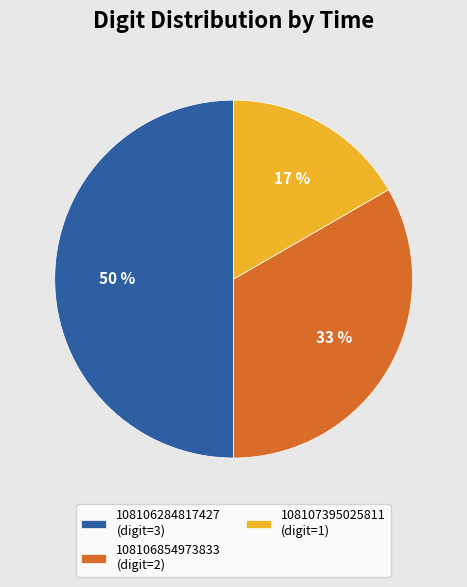

To the nearest percent, what is the difference between the largest and smallest slice percentages?

33%